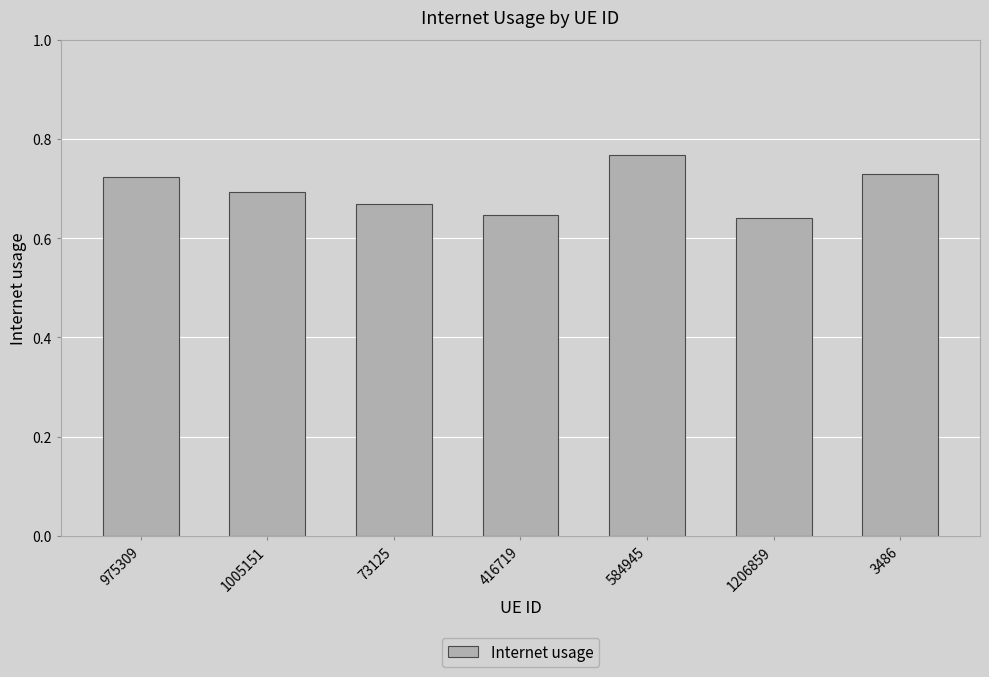

What is the sum of the values at 975309 and 1005151?

1.4